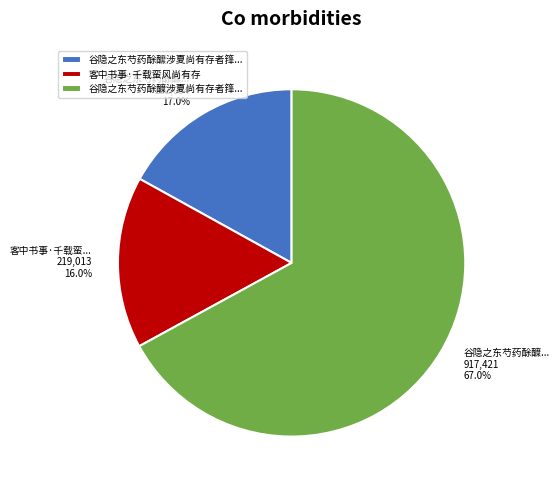

Which has a higher value, 谷隐之东芍药酴醿涉夏尚有存者箨... or 客中书事·千载蛮风尚有存?

谷隐之东芍药酴醿涉夏尚有存者箨...